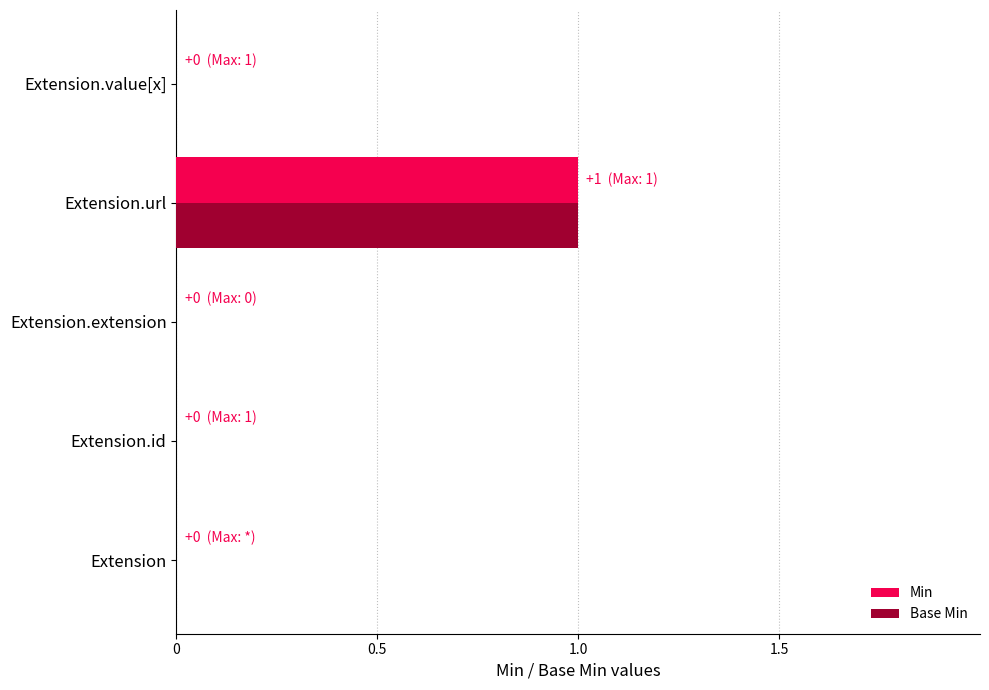

Is the value of Min at Extension.url greater than the value of Base Min at Extension.id?

Yes